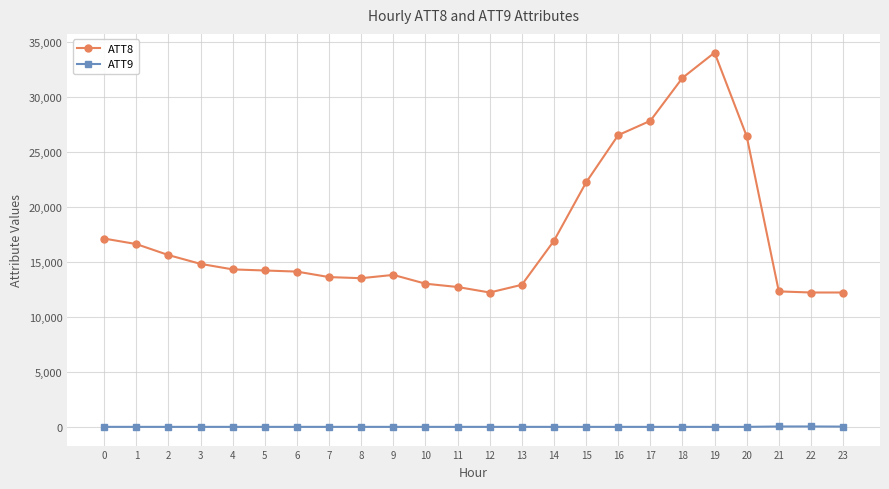

True or false: ATT9 and ATT8 intersect in this chart.

False